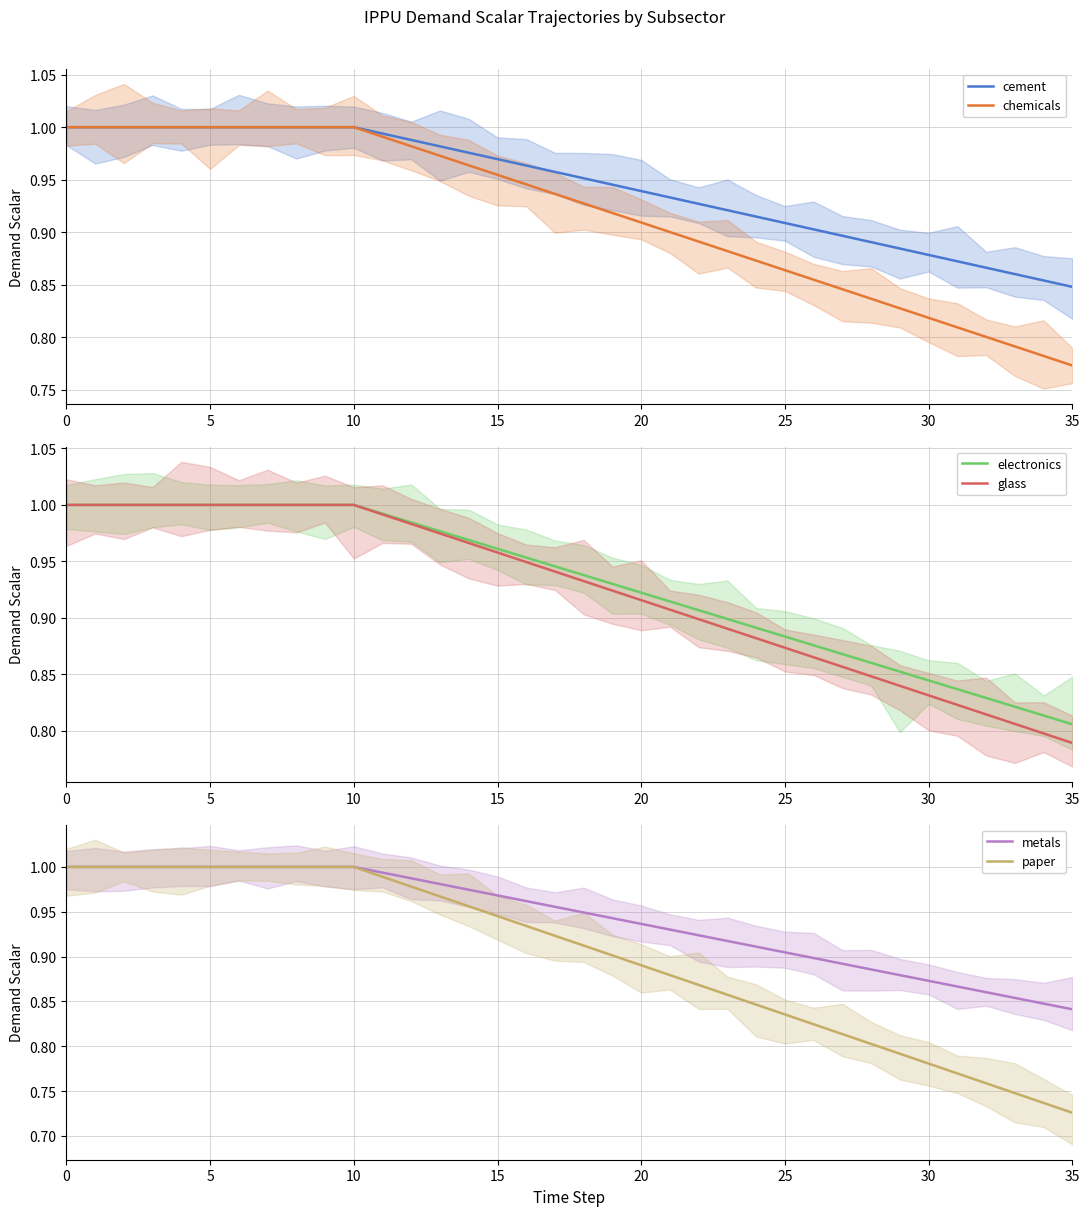

What is the greatest value displayed?

1.0